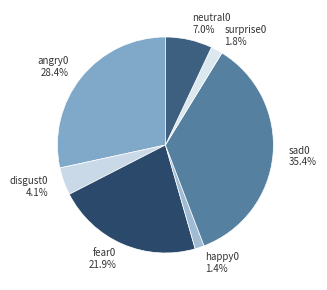

What percentage is NOT represented by surprise0?

98.2%